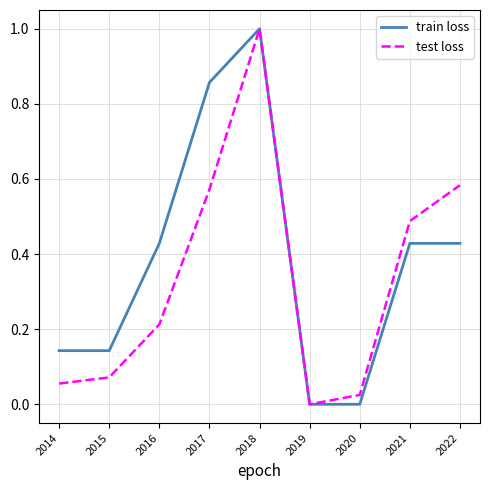

What is the highest value of the test loss series?

1.0